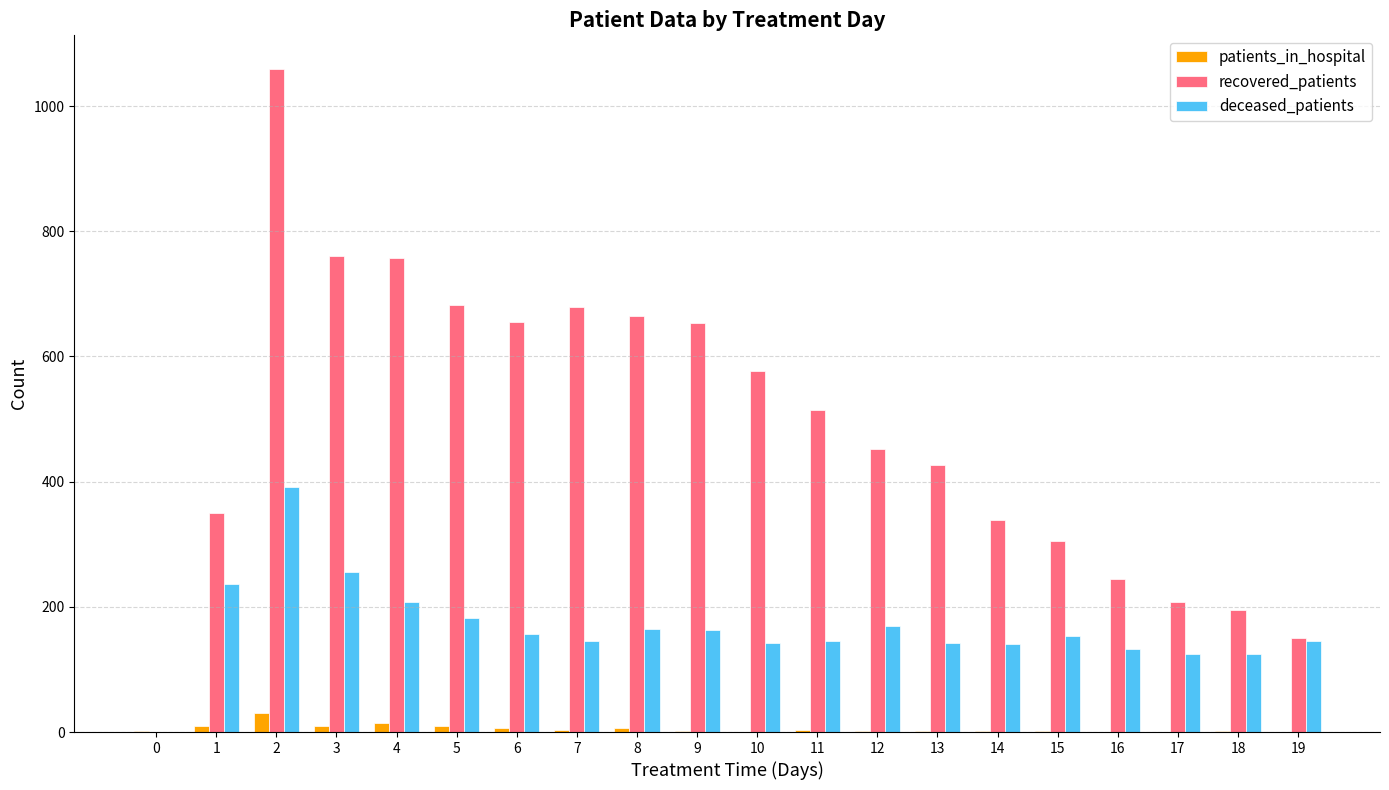

At which label is recovered_patients closest to 530?

11